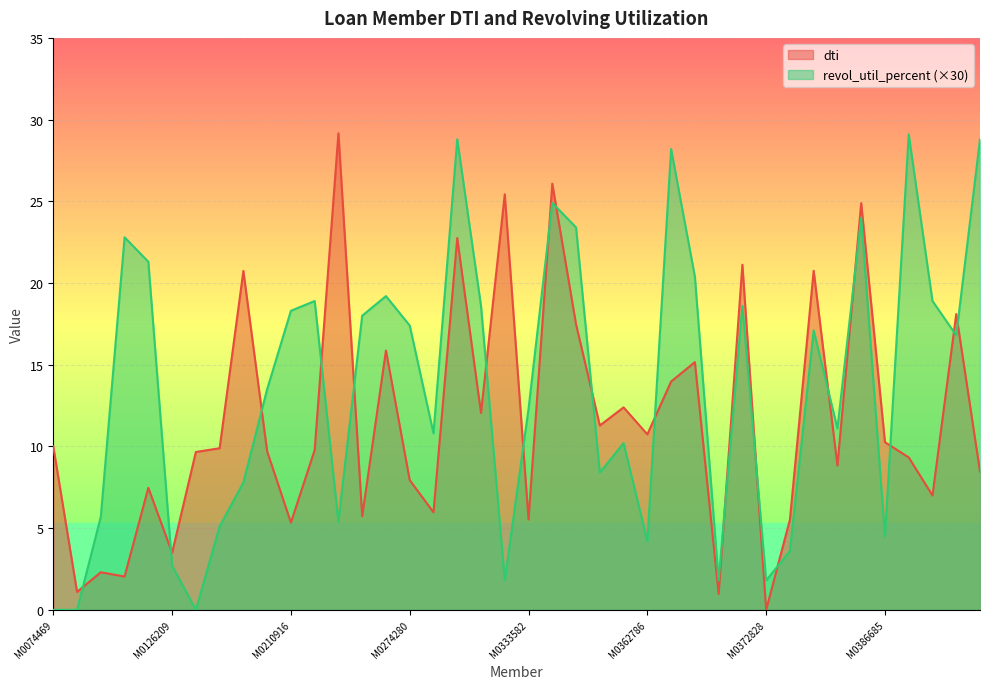

Is it true that revol_util_percent equals 18.2 at M0083132?

False